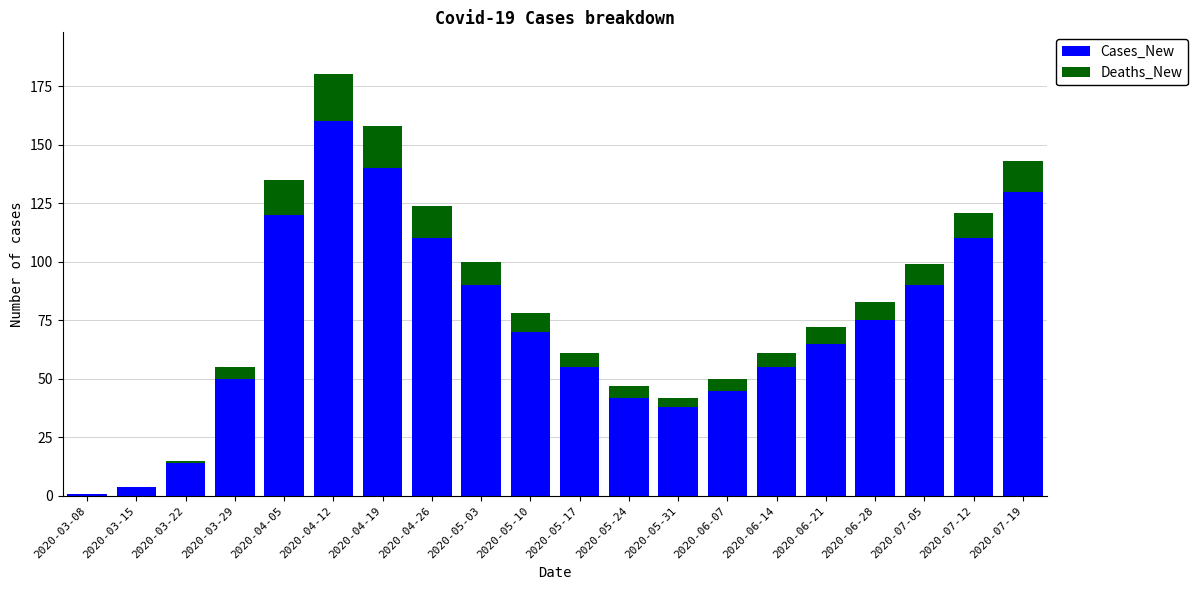

What is the maximum value for Cases_New?

160